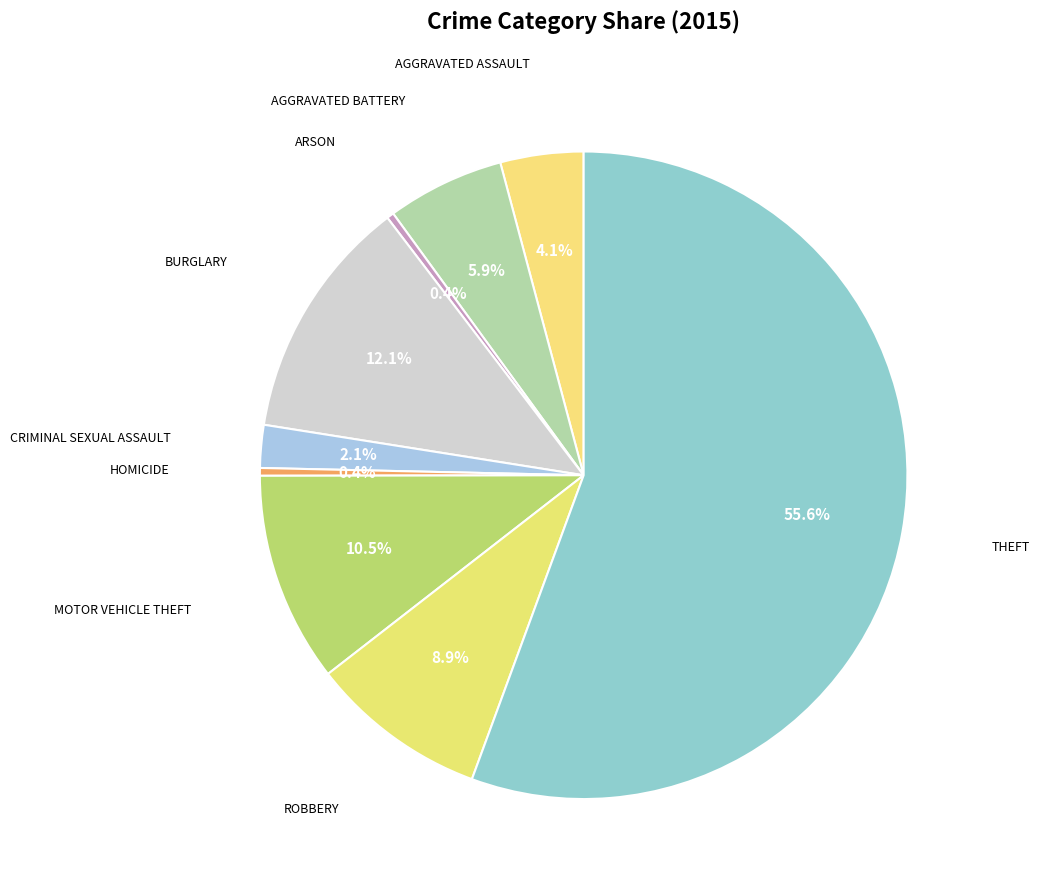

How many slices are in this pie chart?

9